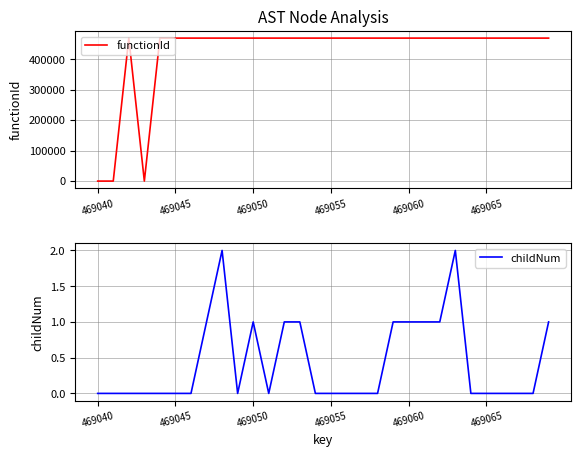

What is the maximum value for functionId?

469041